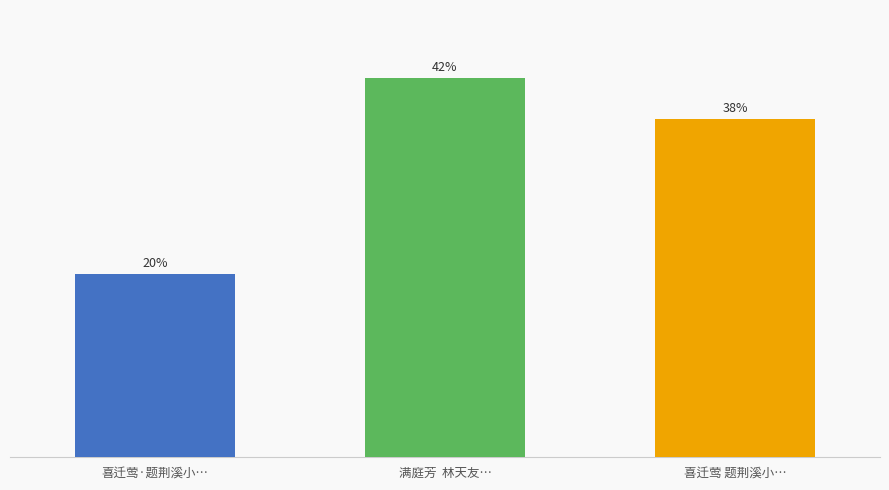

Does the chart contain any negative values?

No